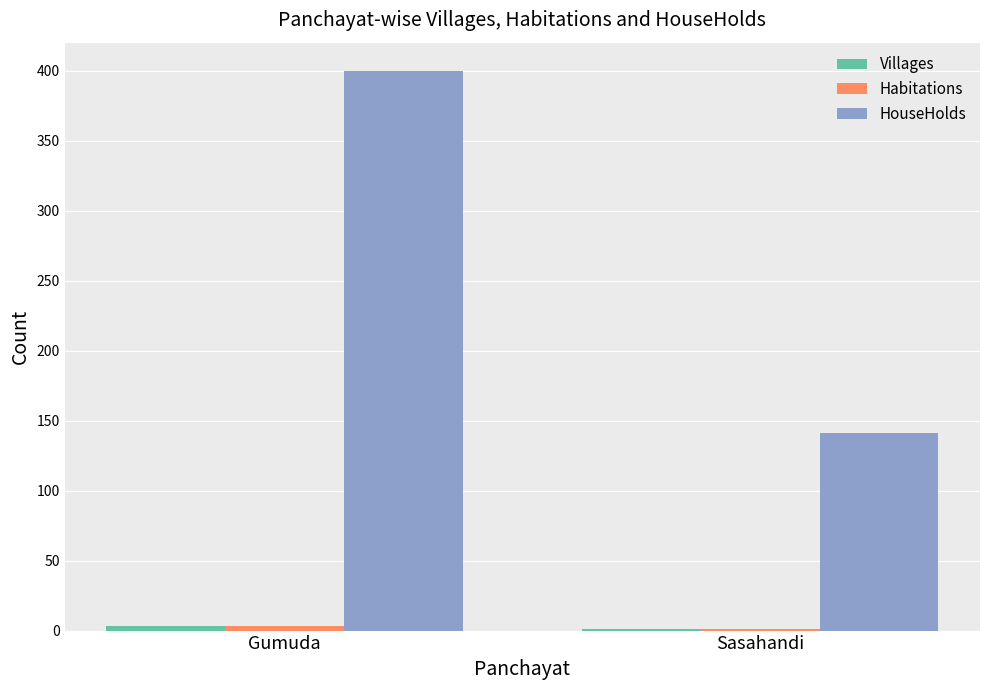

What is the maximum value shown in the chart?

400